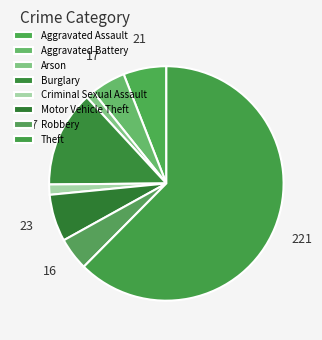

Approximately how many times larger is the value at Criminal Sexual Assault compared to Burglary?

0.1